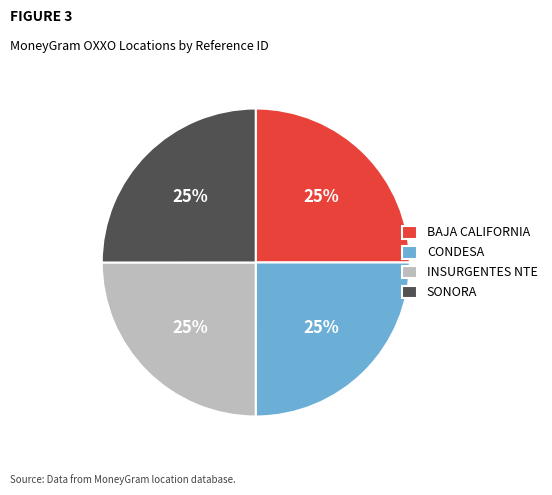

Is there any slice that represents more than half of the pie?

No